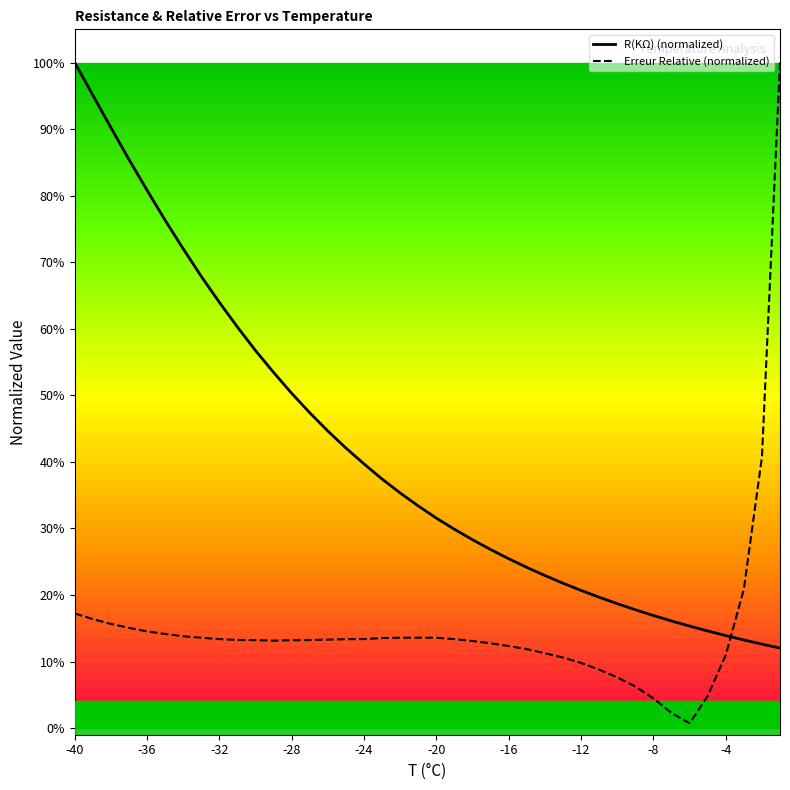

Which category has the highest value across all series?

-40